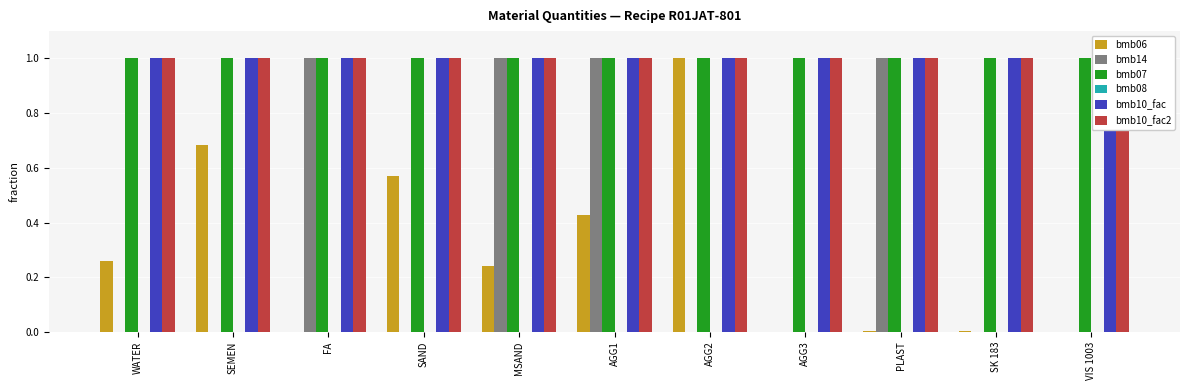

At how many categories does at least one series exceed 0?

11